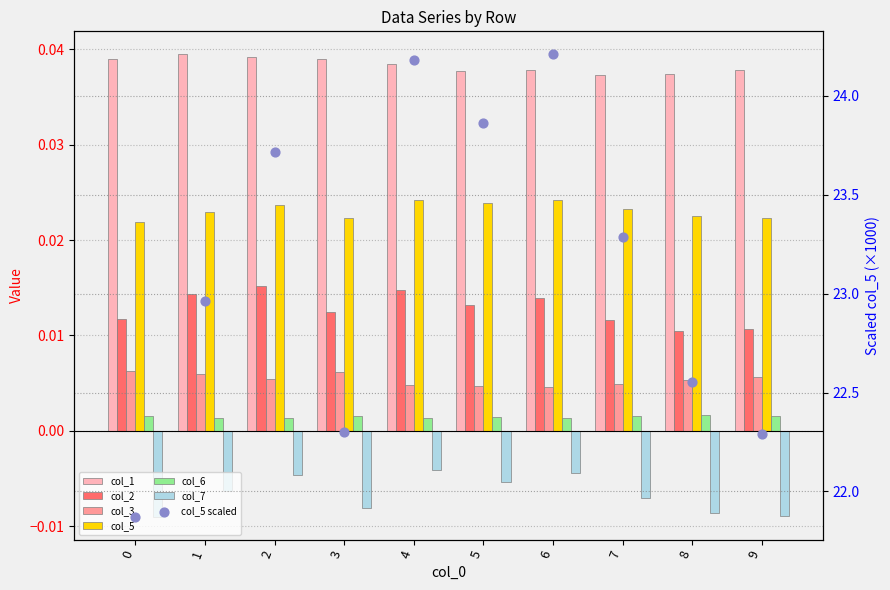

At how many categories does at least one series exceed 0?

10